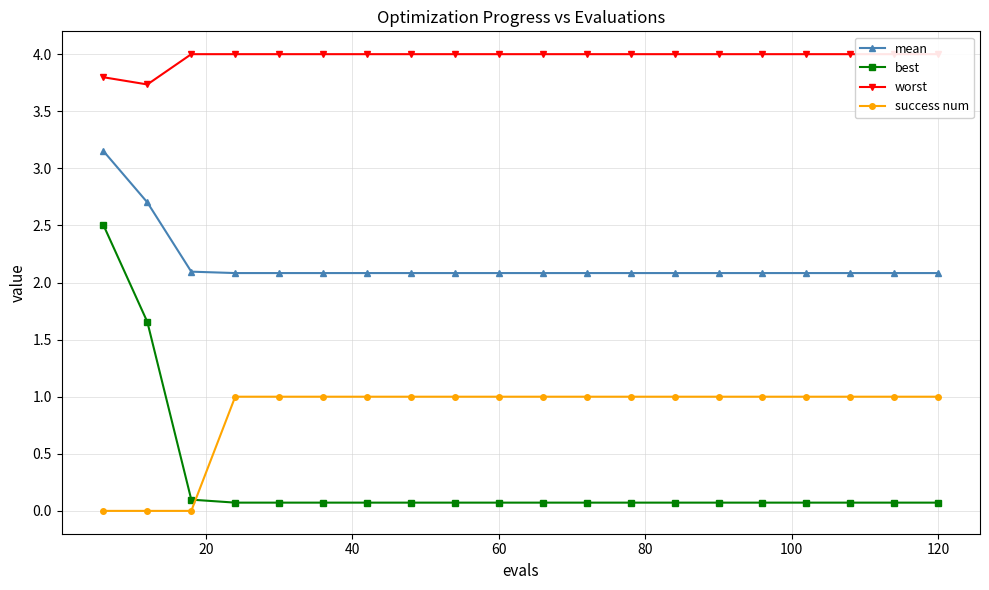

True or false: success num has a value of 1.6 at 120.

False